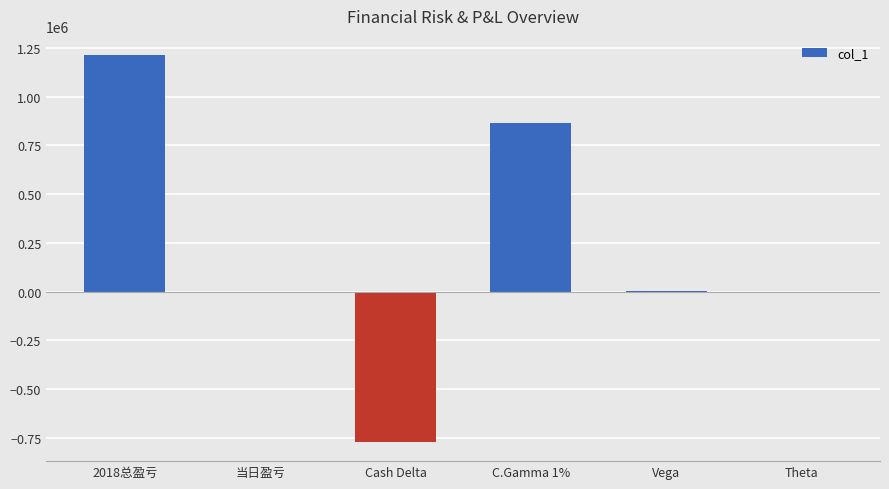

Are the bars horizontal?

No